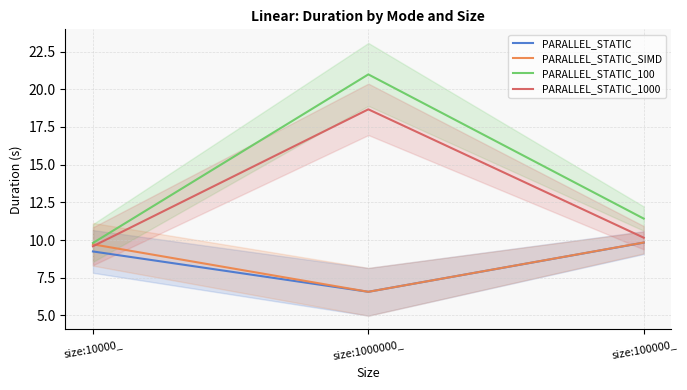

Is this an area chart (filled region under the line)?

No